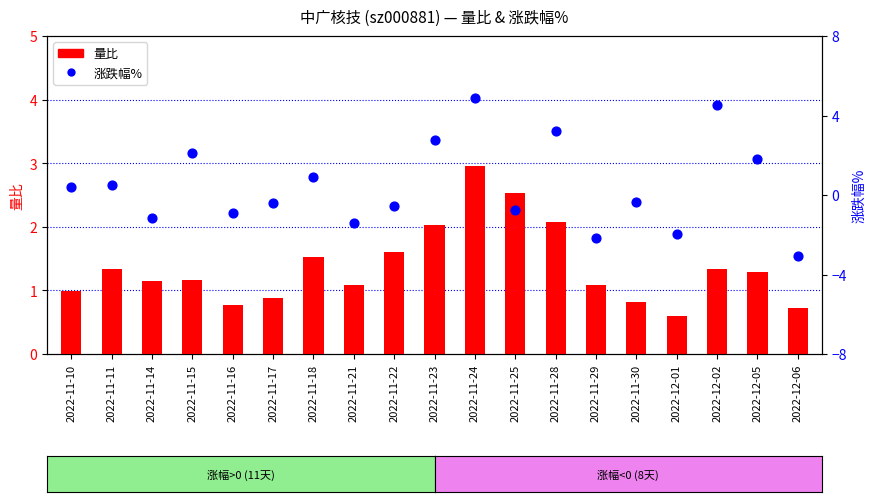

Which series has the largest total across all categories?

量比